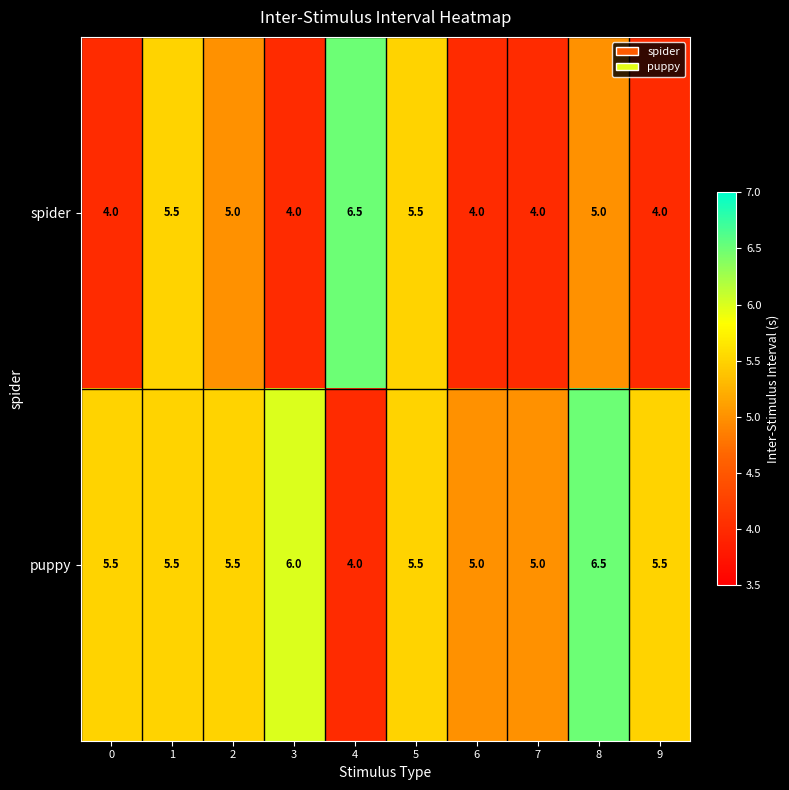

Rank the series at 4 from lowest to highest value.

puppy, spider